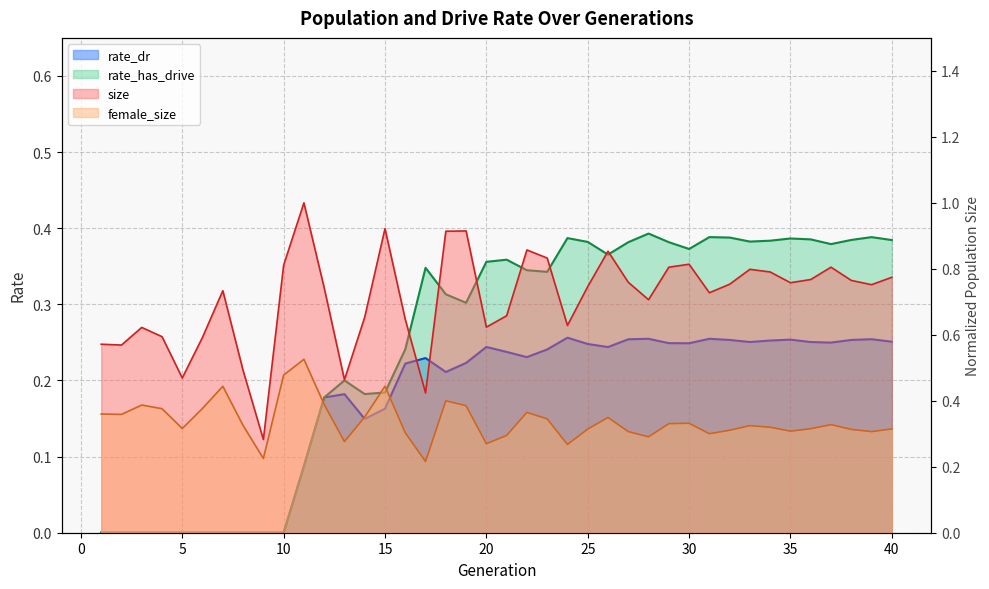

What is the value of the rate_has_drive point at the 36th from the left?

0.4